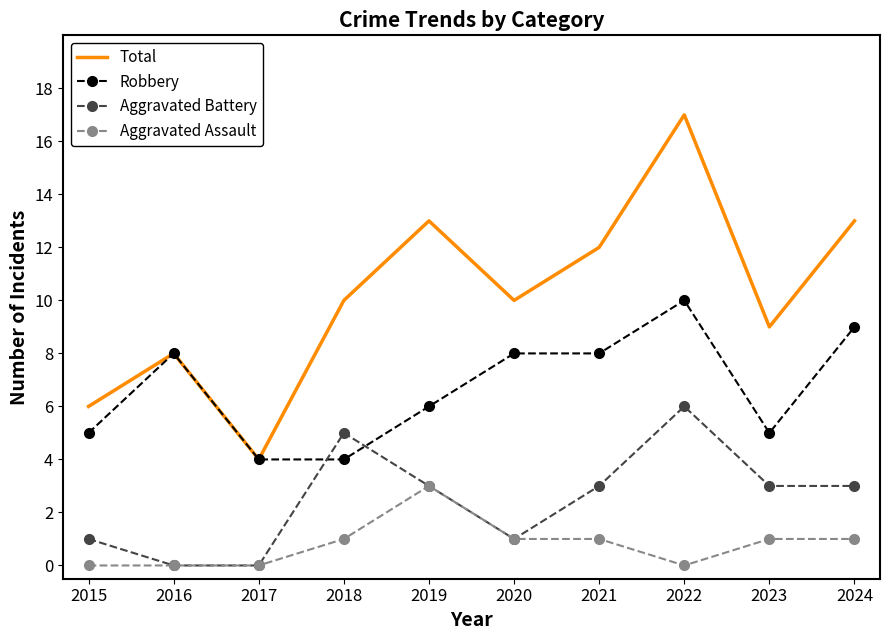

True or false: Aggravated Battery has more than 1 points higher than both neighbors.

True